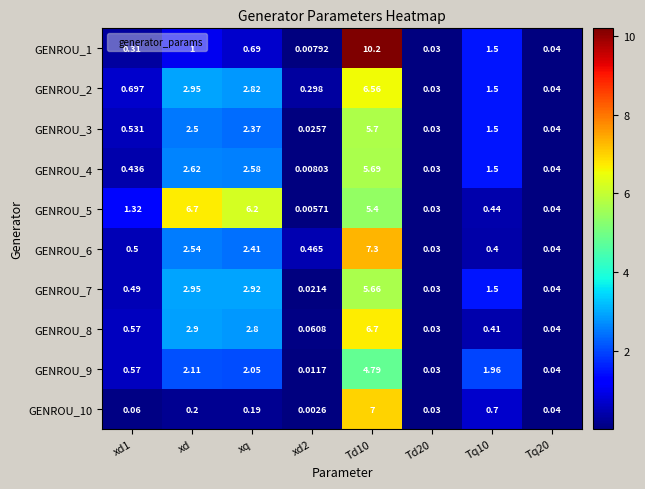

Rank the series at xq from lowest to highest value.

GENROU_10, GENROU_1, GENROU_9, GENROU_3, GENROU_6, GENROU_4, GENROU_8, GENROU_2, GENROU_7, GENROU_5